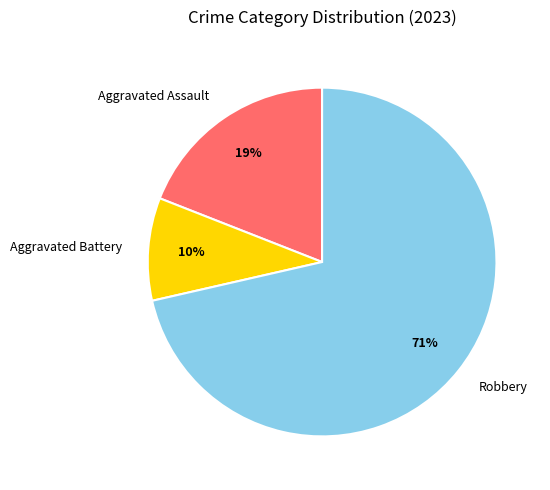

How many slices are in this pie chart?

3